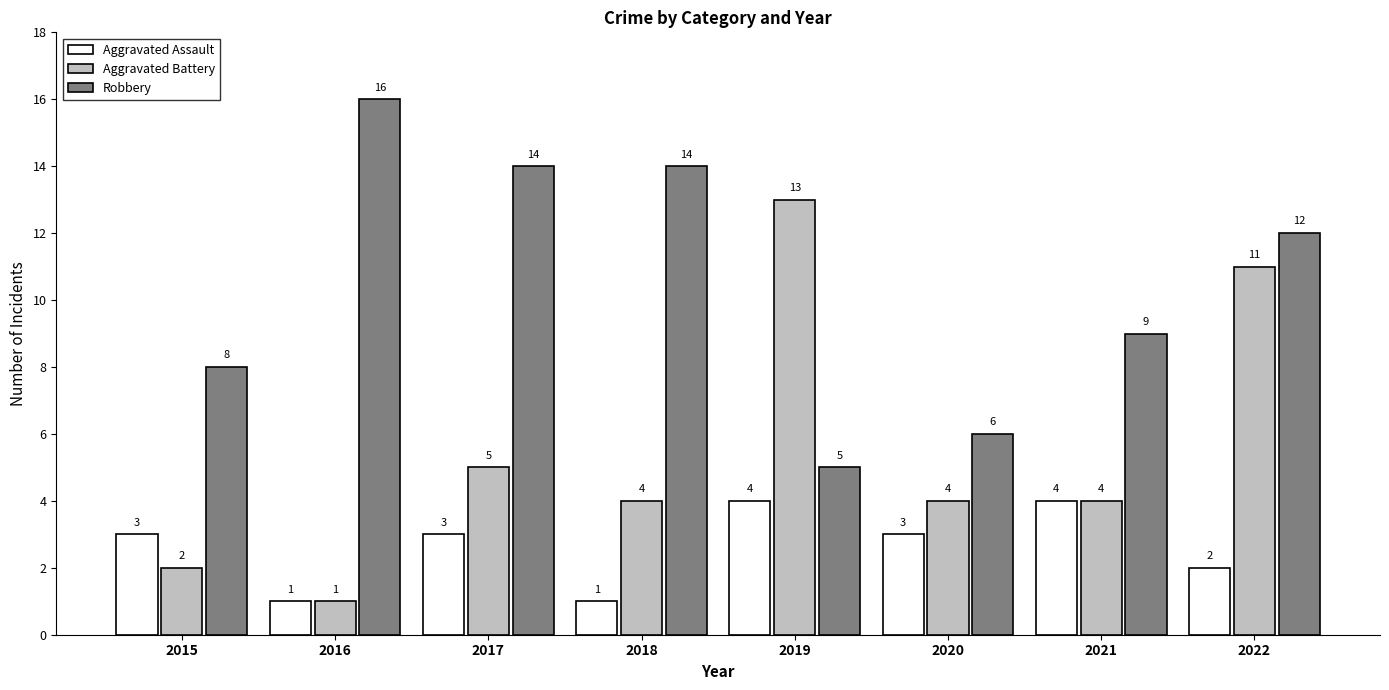

List the series in order of their peak value, highest first.

Robbery, Aggravated Battery, Aggravated Assault